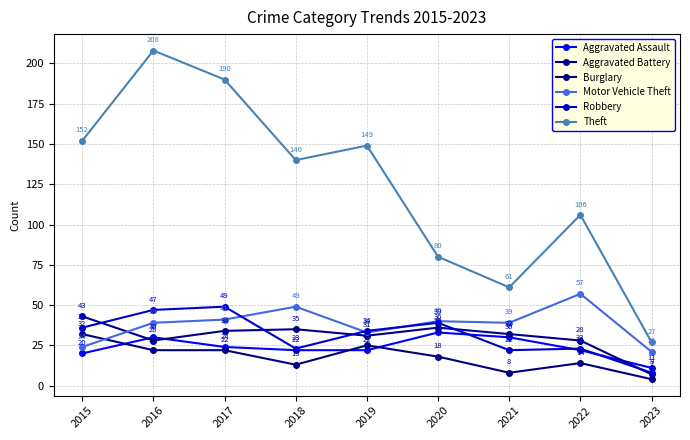

What is the minimum value shown in the chart?

4